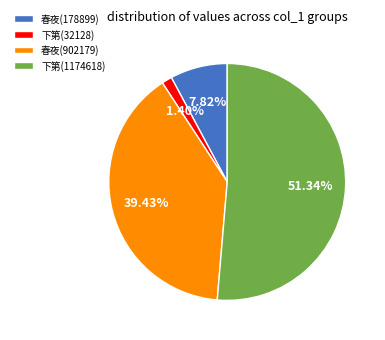

Which category accounts for the majority?

下第(1174618)